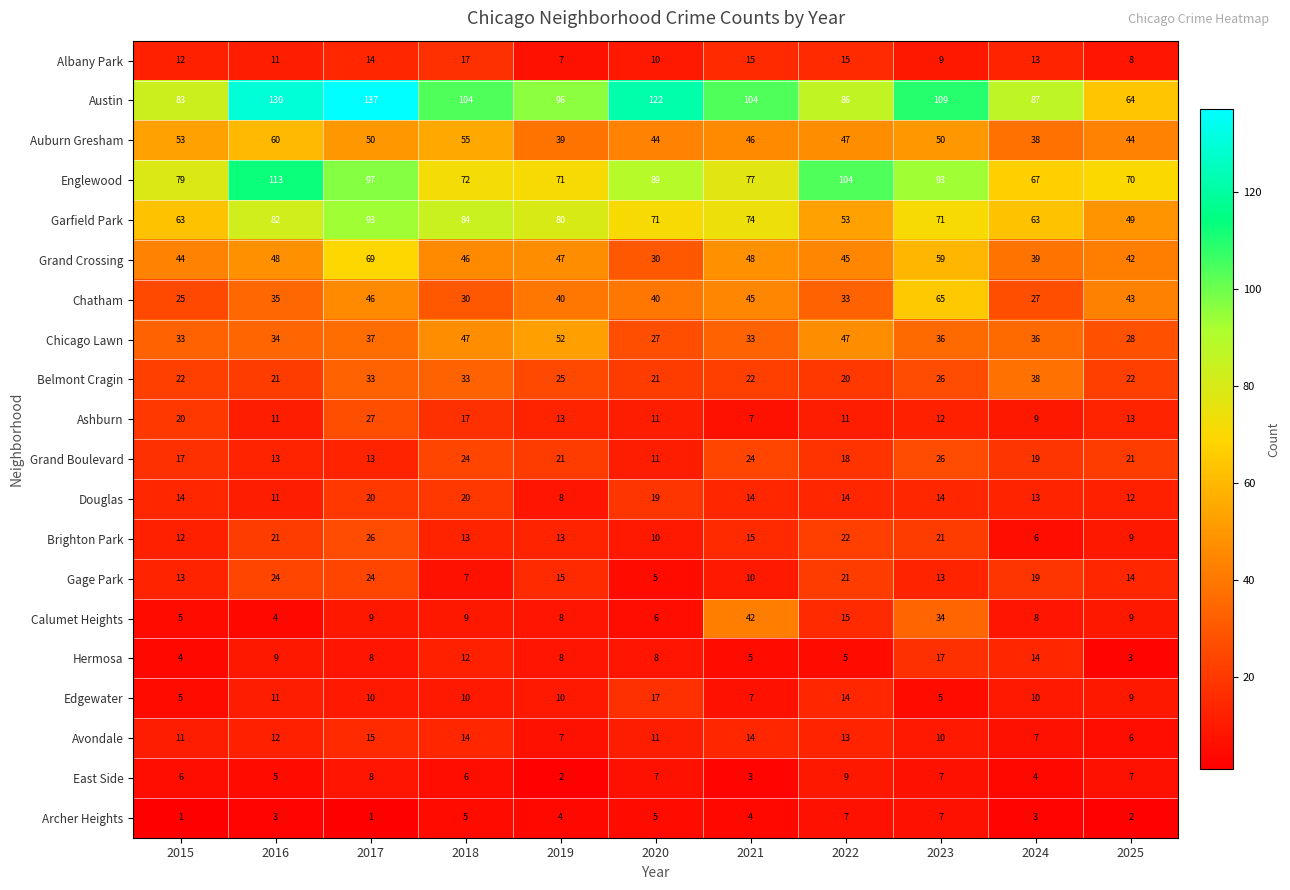

The Brighton Park series shows 22 at 2022. True or false?

True